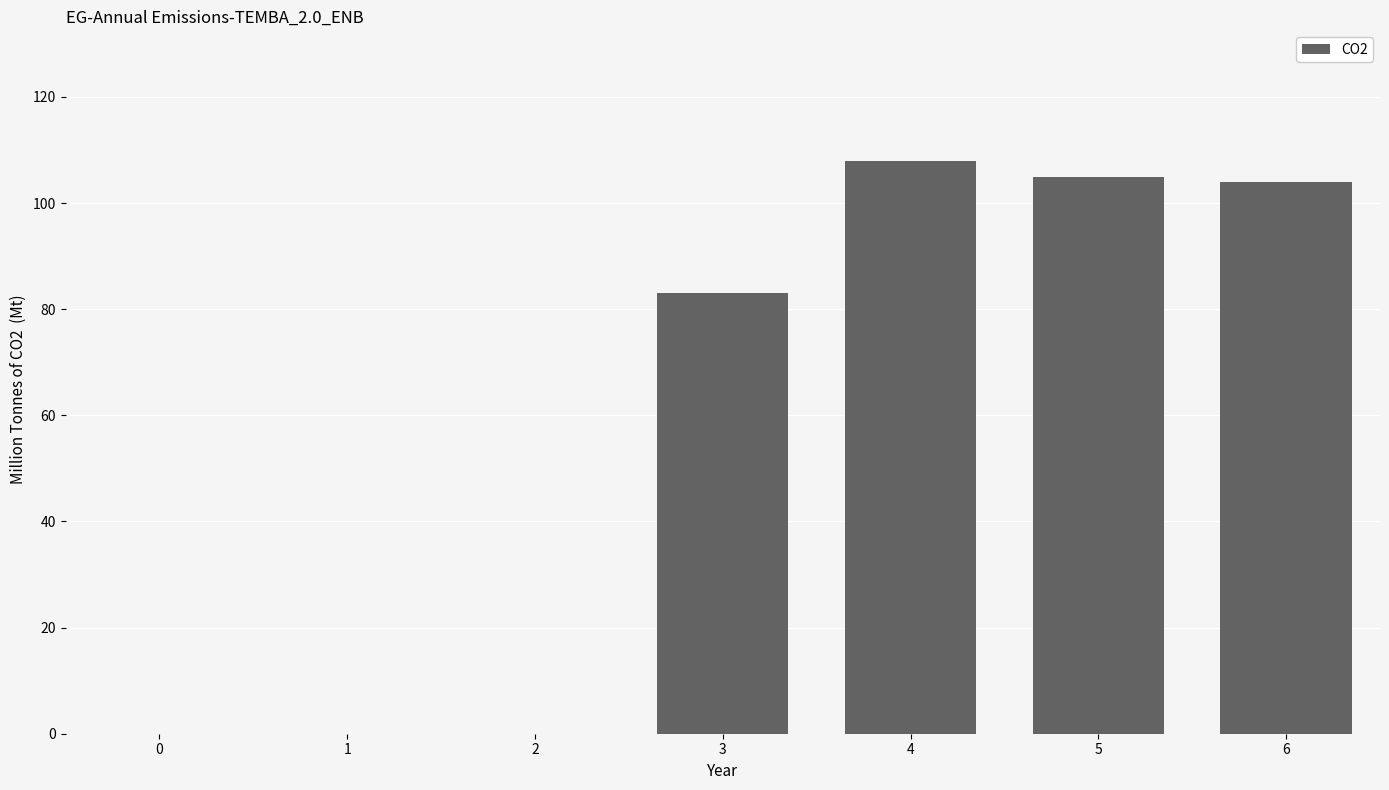

Reading right to left, list all the values displayed in this chart.

6=104	5=105	4=108	3=83	2=0	1=0	0=0